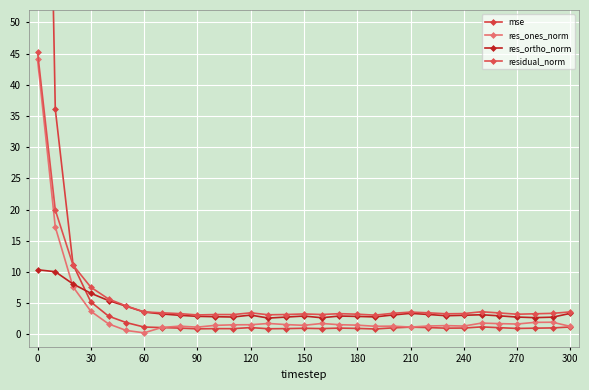

What is the approximate value of residual_norm at 150?

3.3